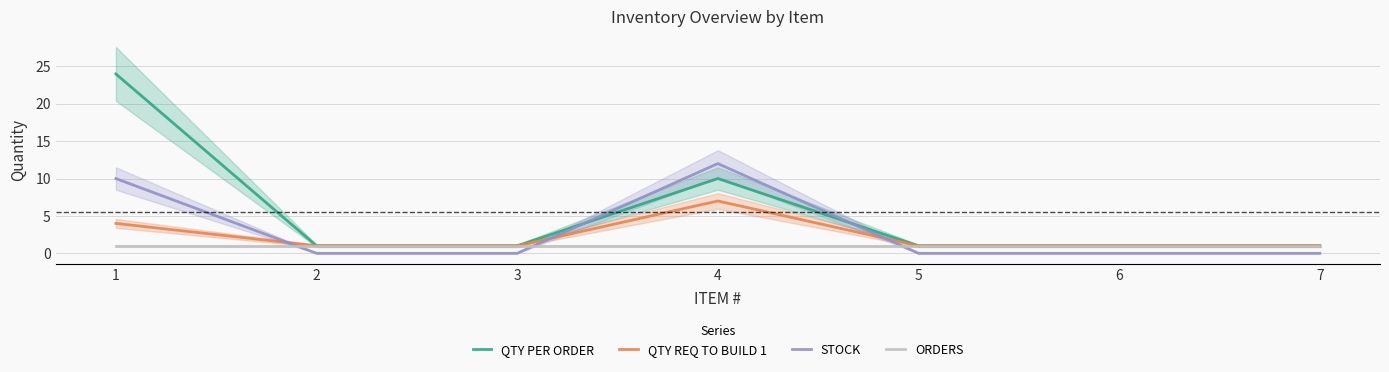

What is the difference between the highest and lowest values at 3?

1